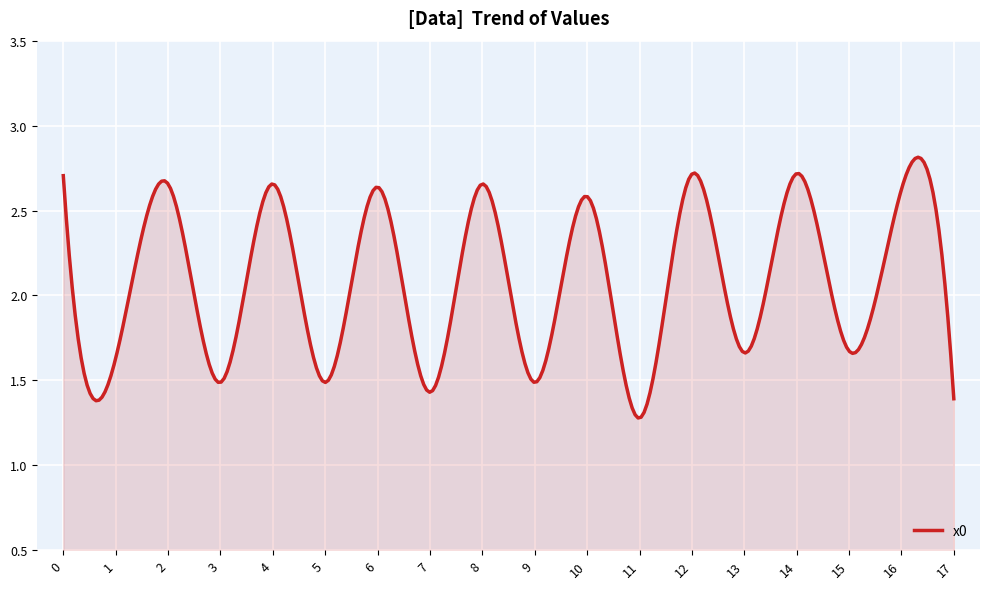

Rank the categories by value from highest to lowest.

14, 12, 0, 2, 4, 8, 6, 16, 10, 15, 13, 1, 5, 3, 9, 7, 17, 11